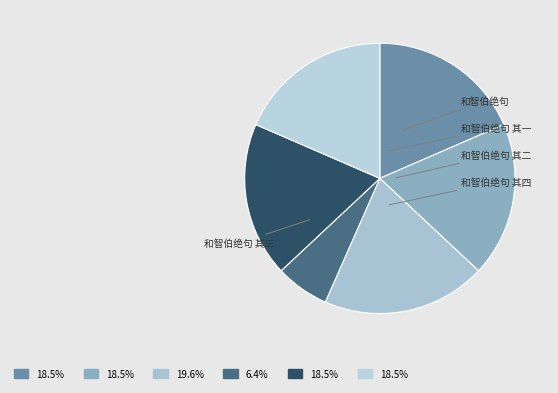

Does any single category account for the majority?

No